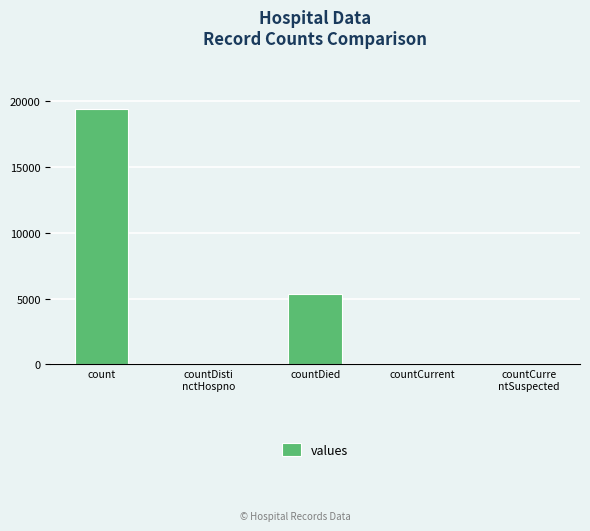

What is the greatest value displayed?

19420